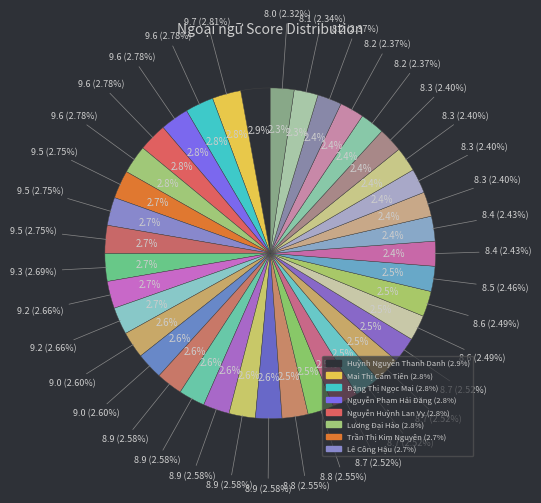

Count the number of slices in the pie.

39